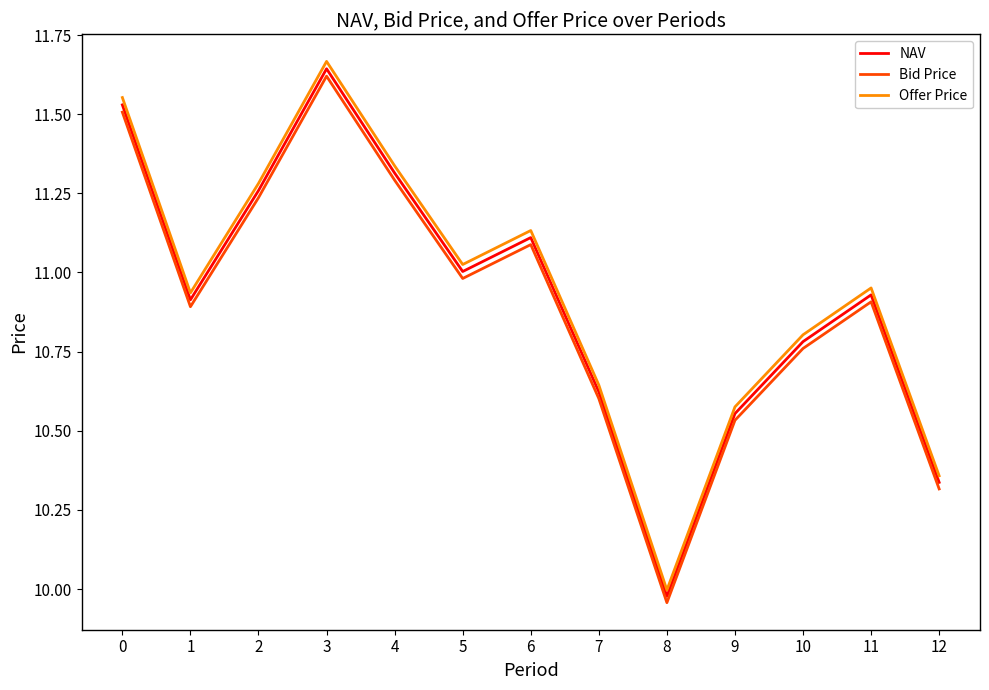

The value of Bid Price at 1 is 10.9. True or false?

True